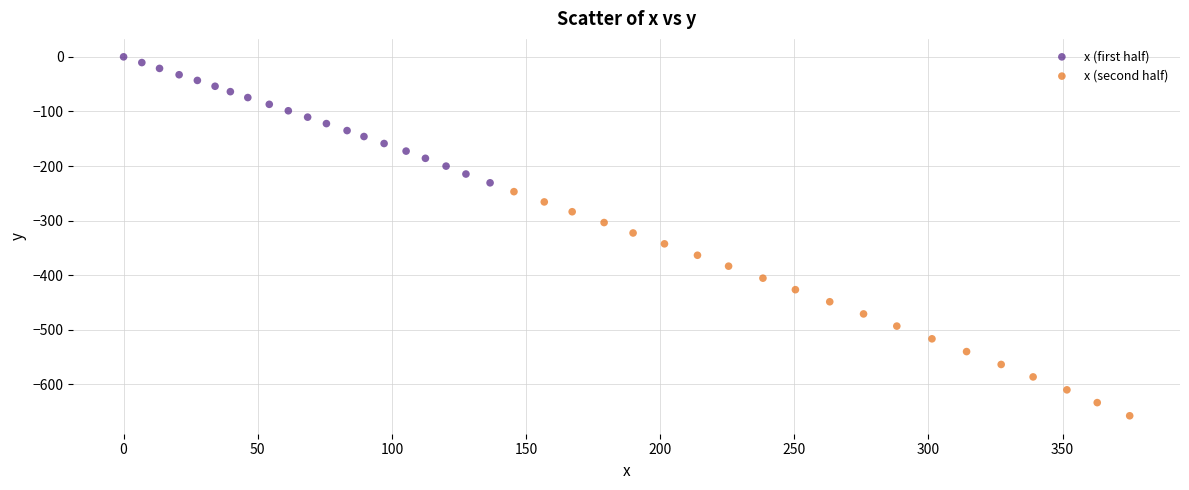

Which series has the largest Y range (max minus min)?

x (second half)